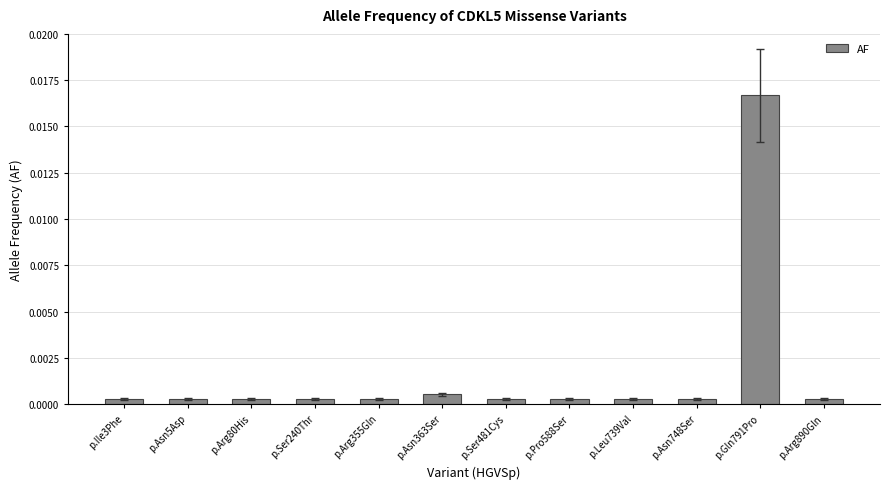

Which label corresponds to the largest value in the chart?

p.Gln791Pro